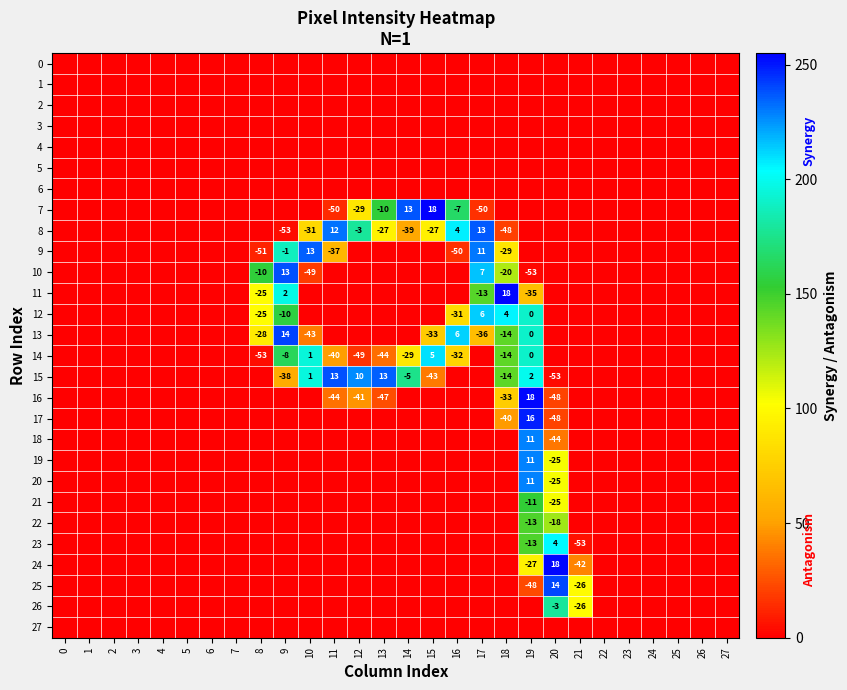

Is the value of 16 at 26 greater than the value of 18 at 16?

No